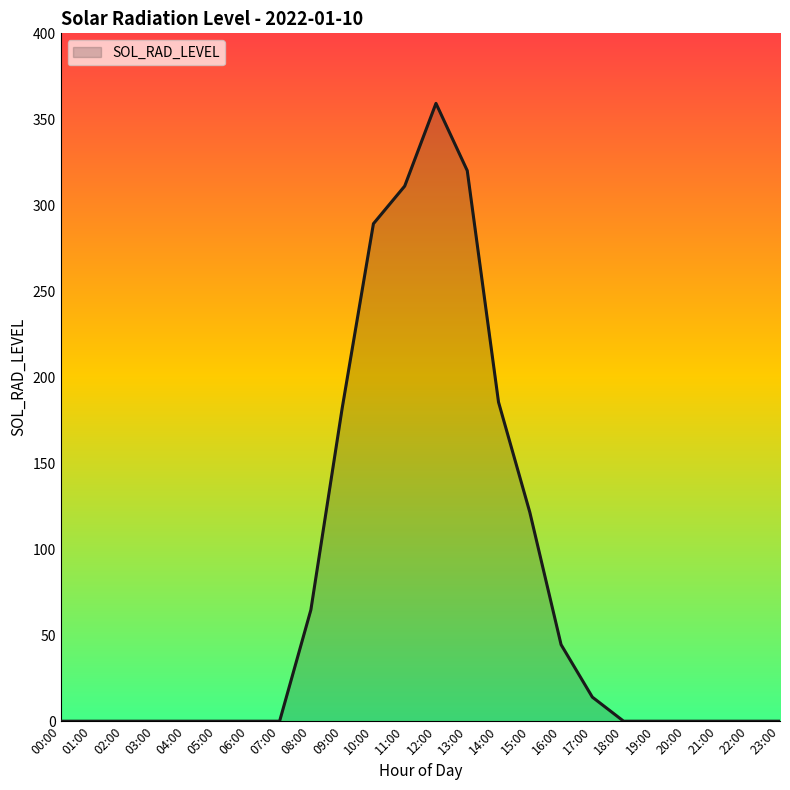

Count the number of categories in the chart.

24